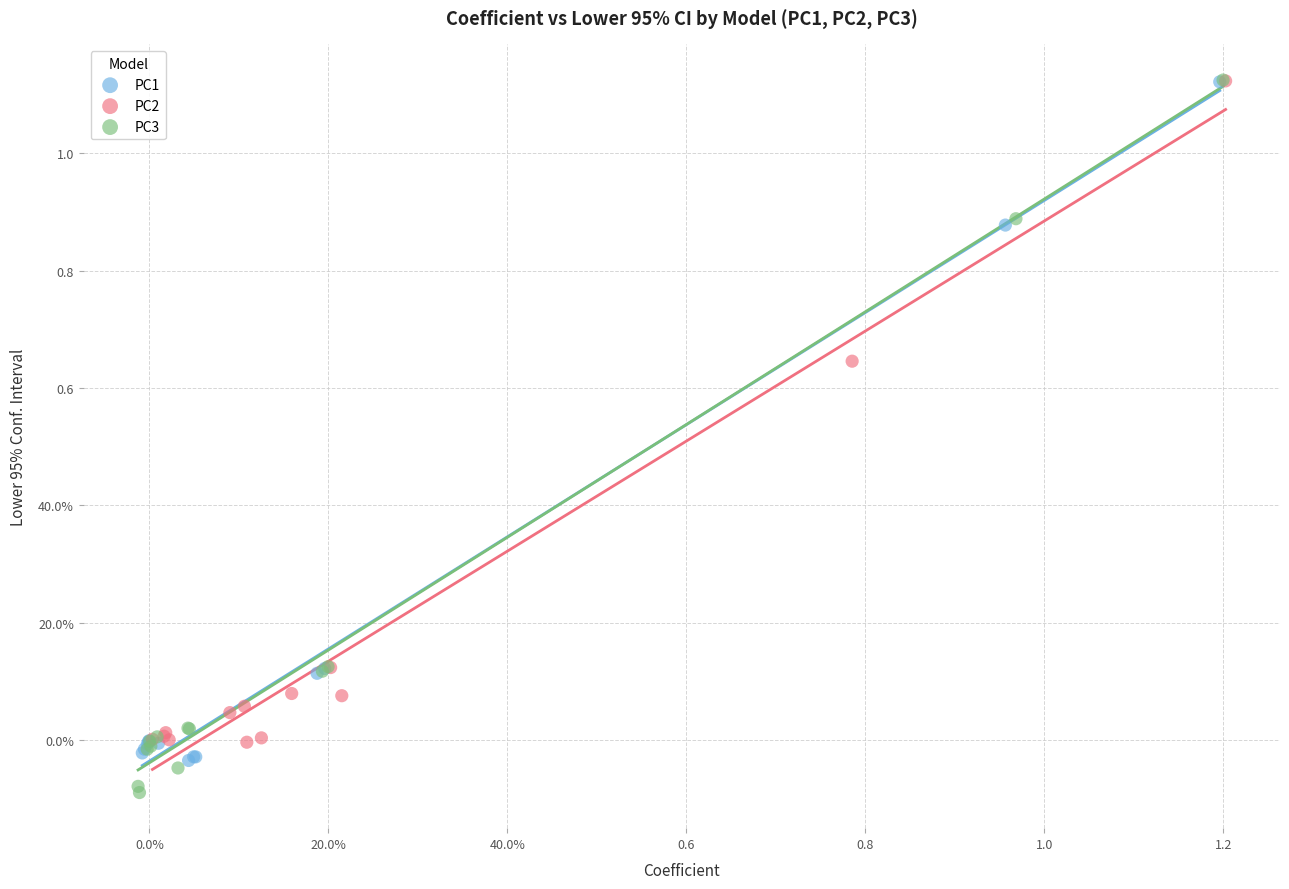

What are all the series names shown in the legend?

PC1, PC2, PC3